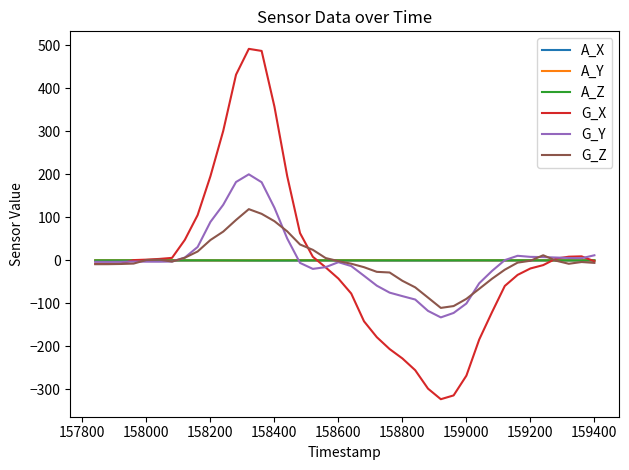

Which series has the widest spread of values?

G_X